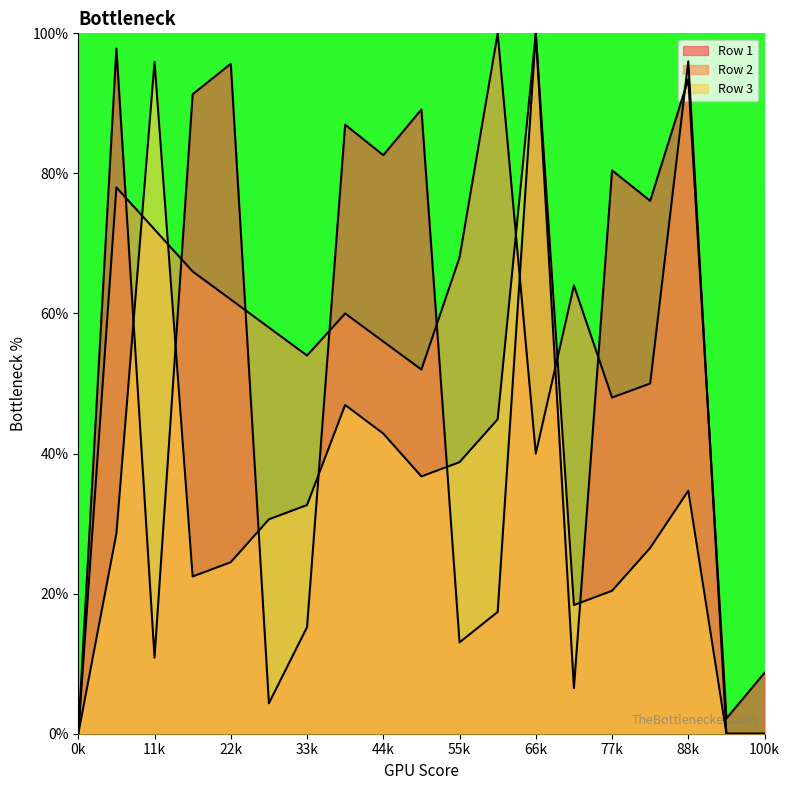

How many interior local valleys does the Row 2 series have?

4